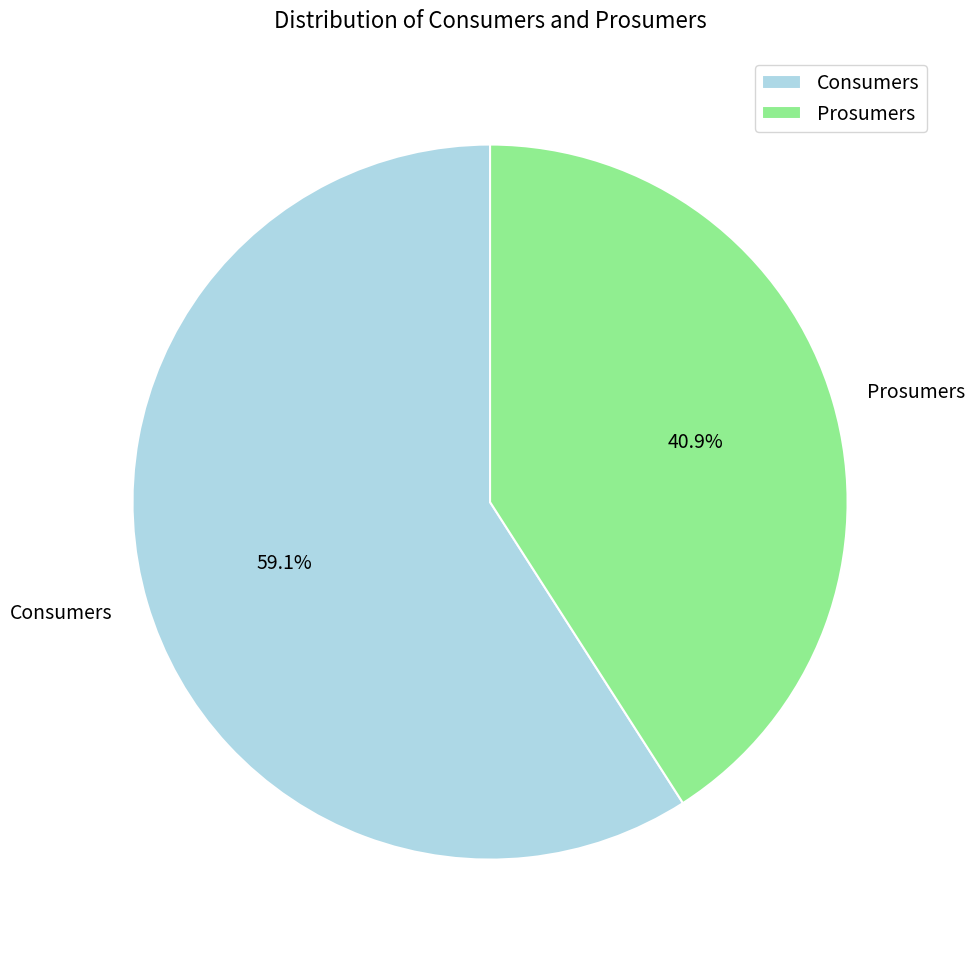

Is the sum of Prosumers and Consumers greater than half?

Yes